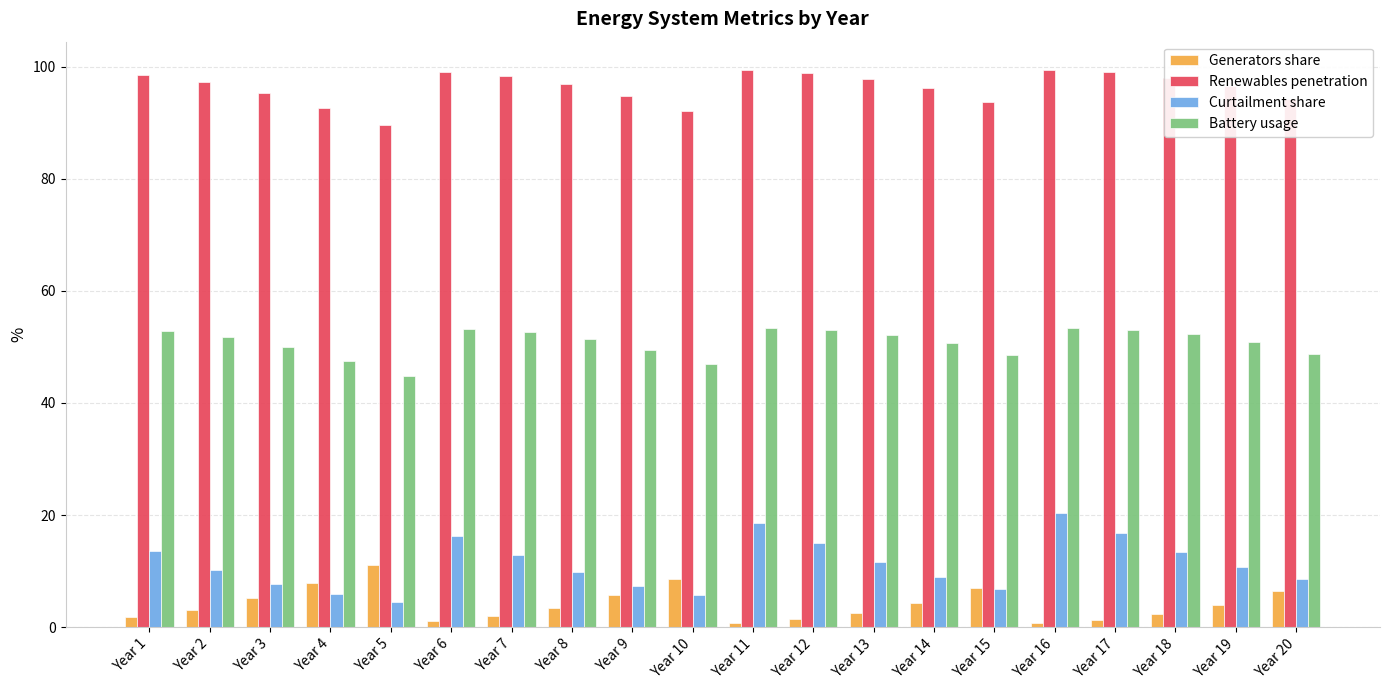

Which series has the widest spread of values?

Curtailment share